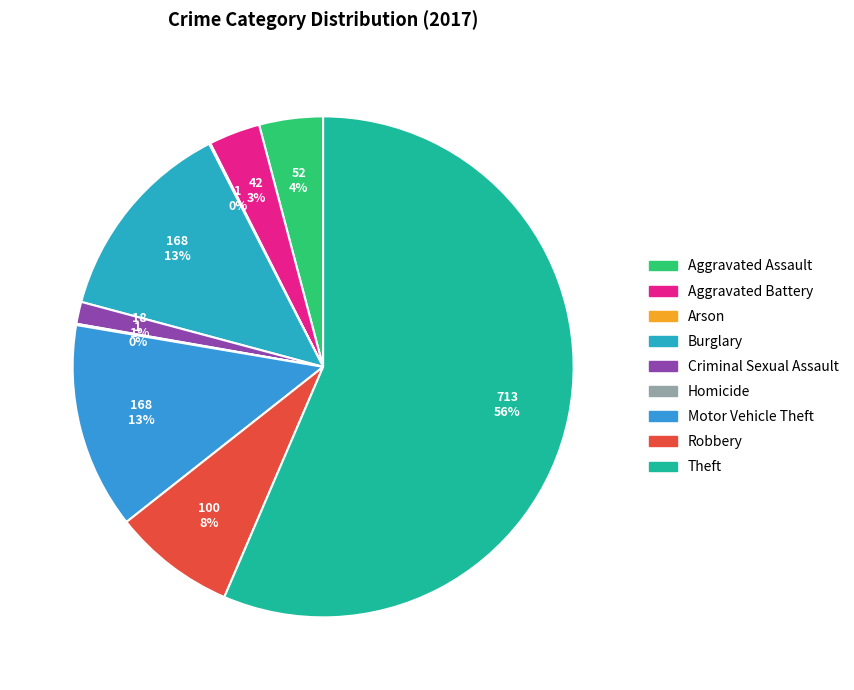

How much of the chart is everything except Burglary?

86.7%